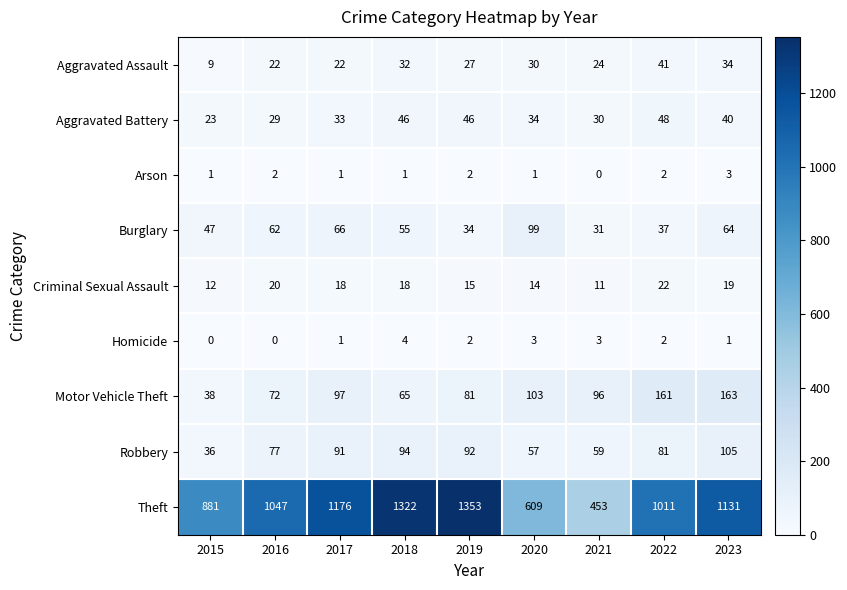

What is the difference between the maximum and minimum values in the Motor Vehicle Theft series?

125